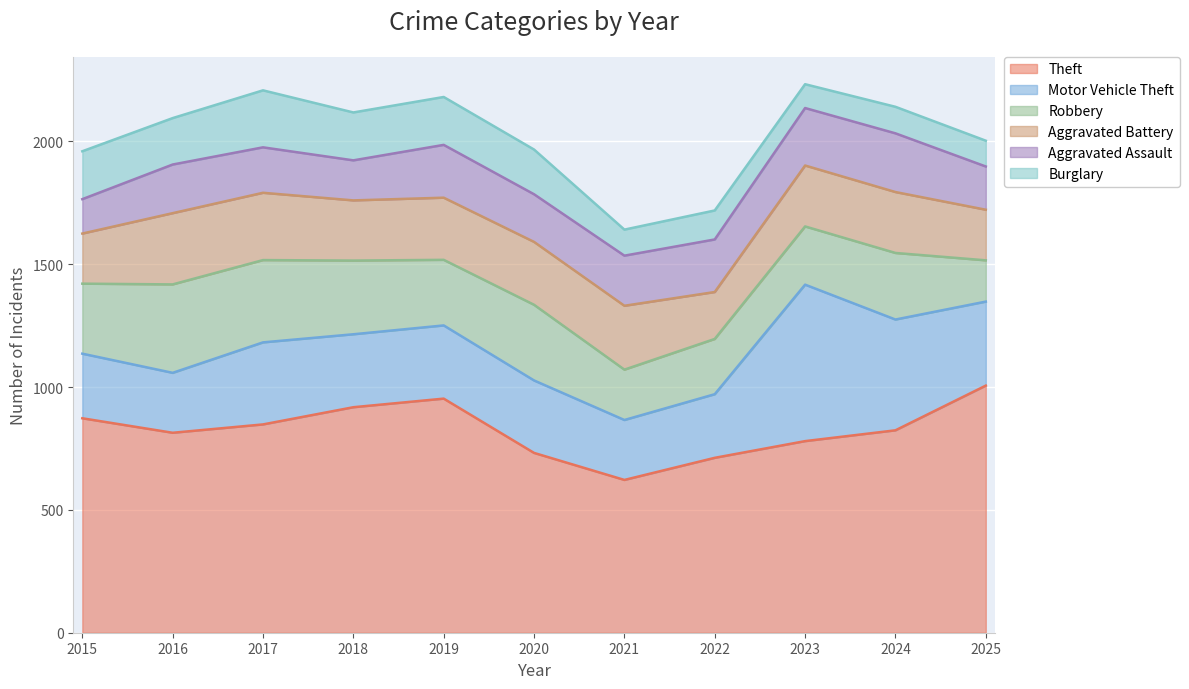

Is the value of Theft at 2020 greater than the value of Aggravated Battery at 2020?

Yes